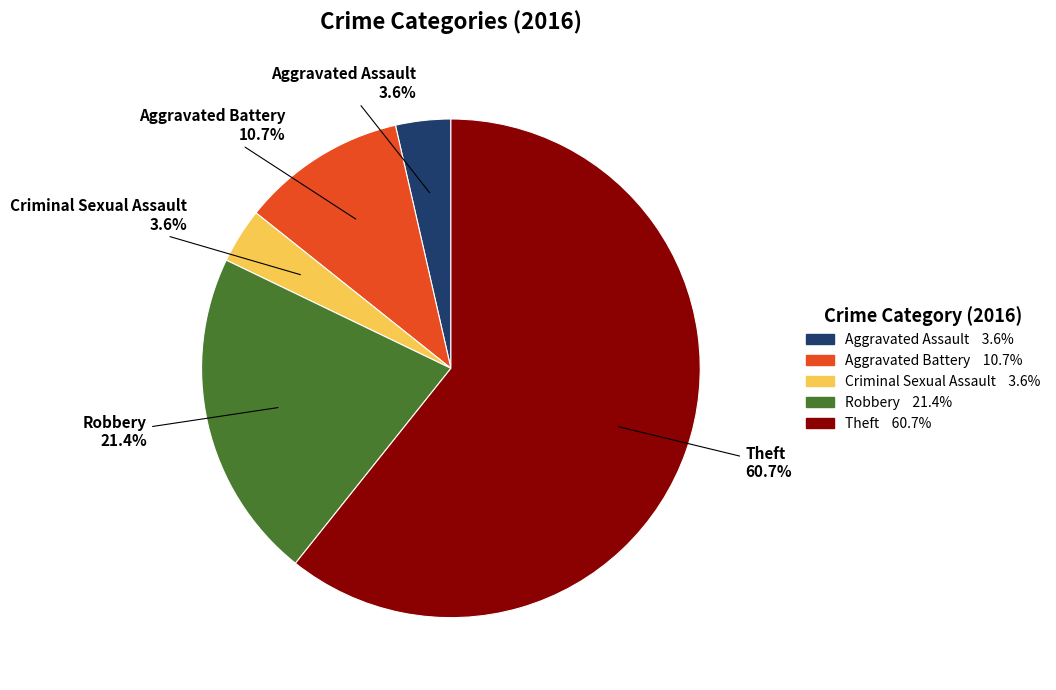

What is the total percentage of Theft and Robbery?

82.1%